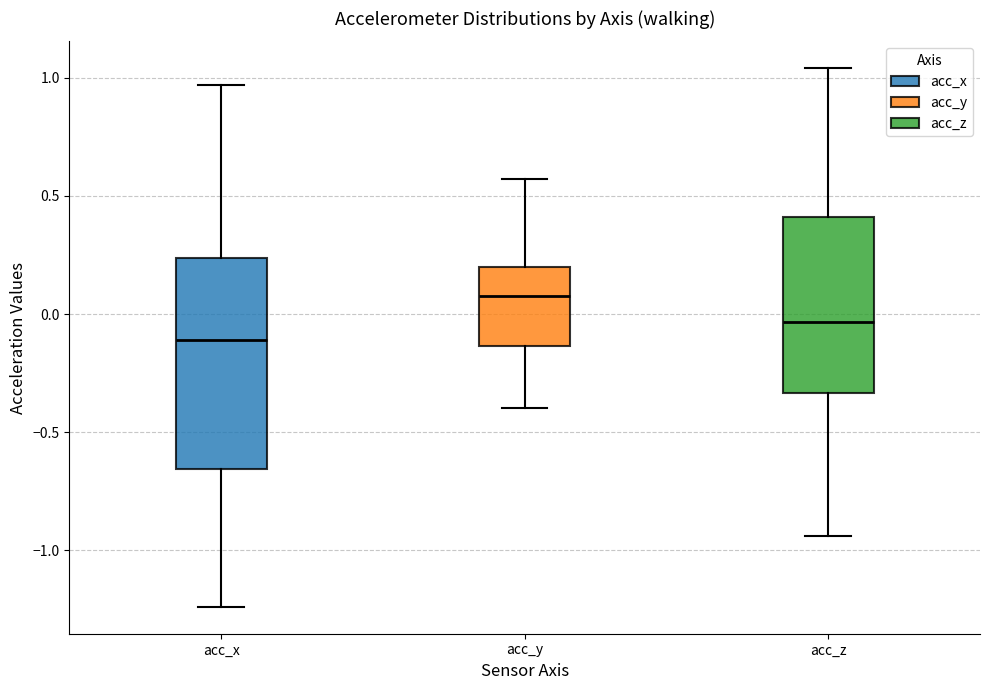

Reading left to right, read every box against the y-axis: the position of its median line, the range the box covers, and the ends of its whiskers. The values are not printed on the chart, so give them approximately, as read against the axis.

acc_x: median -0.10, box -0.65 to 0.25, whiskers -1.25 to 0.95
acc_y: median 0.10, box -0.15 to 0.20, whiskers -0.40 to 0.55
acc_z: median -0.05, box -0.35 to 0.40, whiskers -0.95 to 1.05